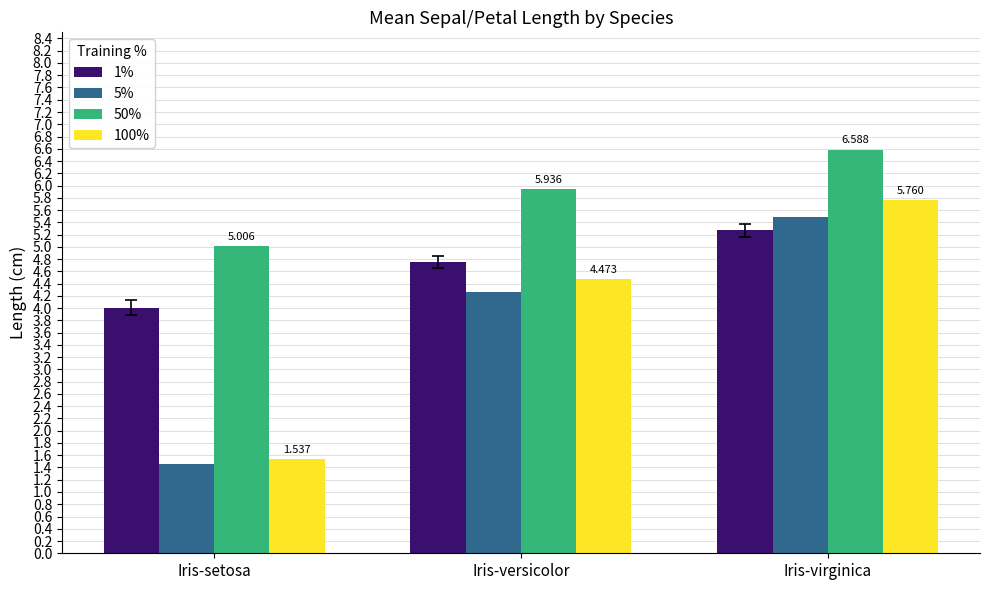

What value does the 50% series have at Iris-setosa?

5.0